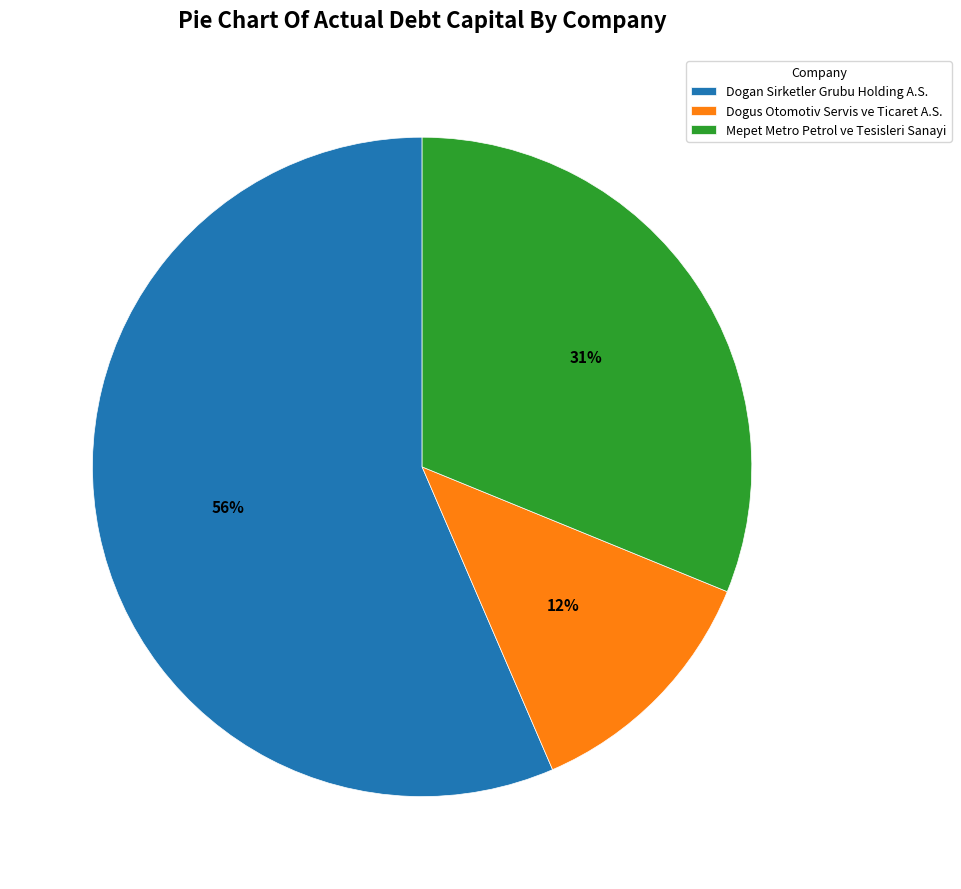

Count the number of slices in the pie.

3